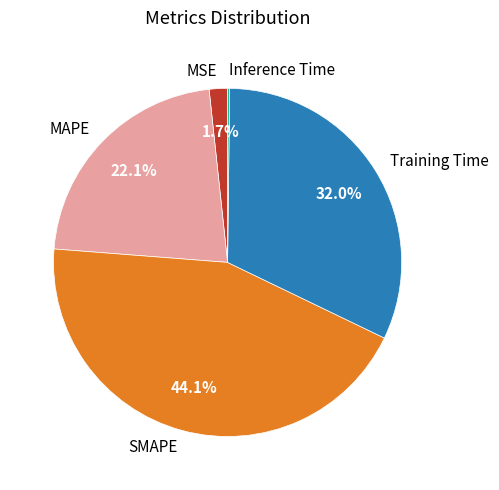

What percentage do Training Time and Inference Time together represent?

32.2%